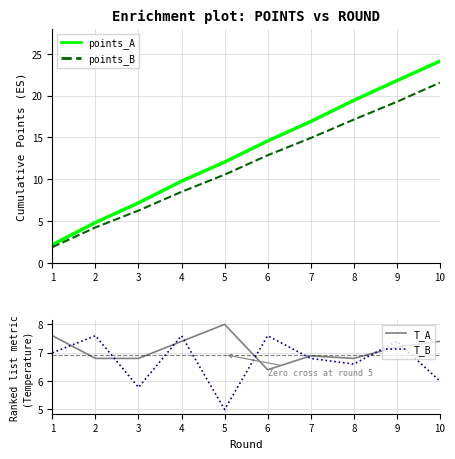

What is the maximum value shown in the chart?

24.1